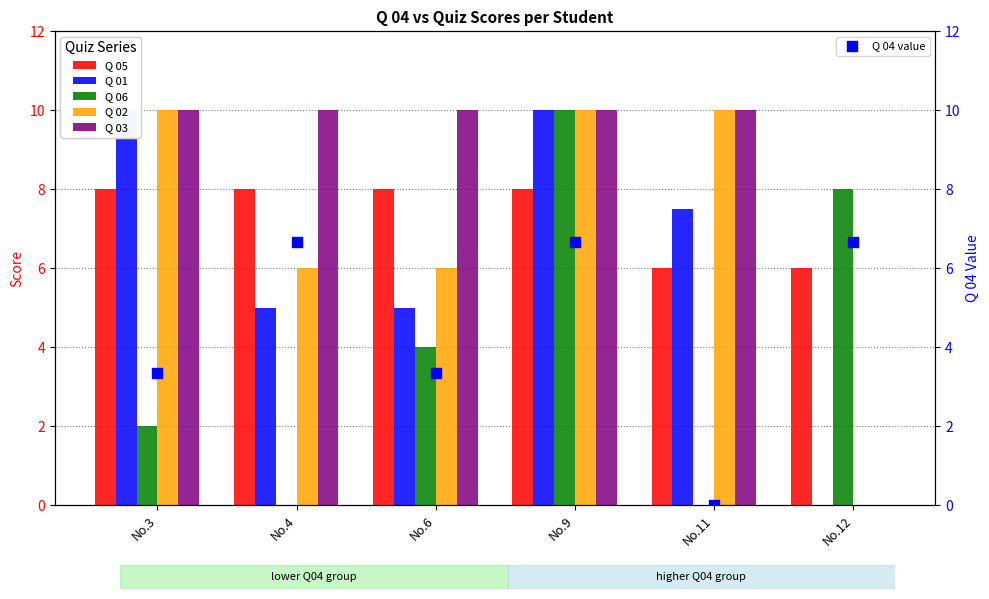

What are all the series names shown in the legend?

Q 05, Q 01, Q 06, Q 02, Q 03, Q 04 value